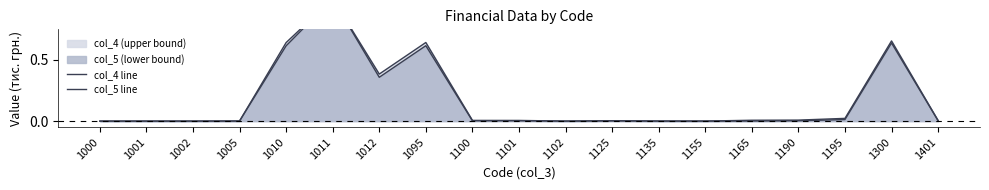

What is the difference between the second highest and second lowest values in the col_4 line series?

0.7